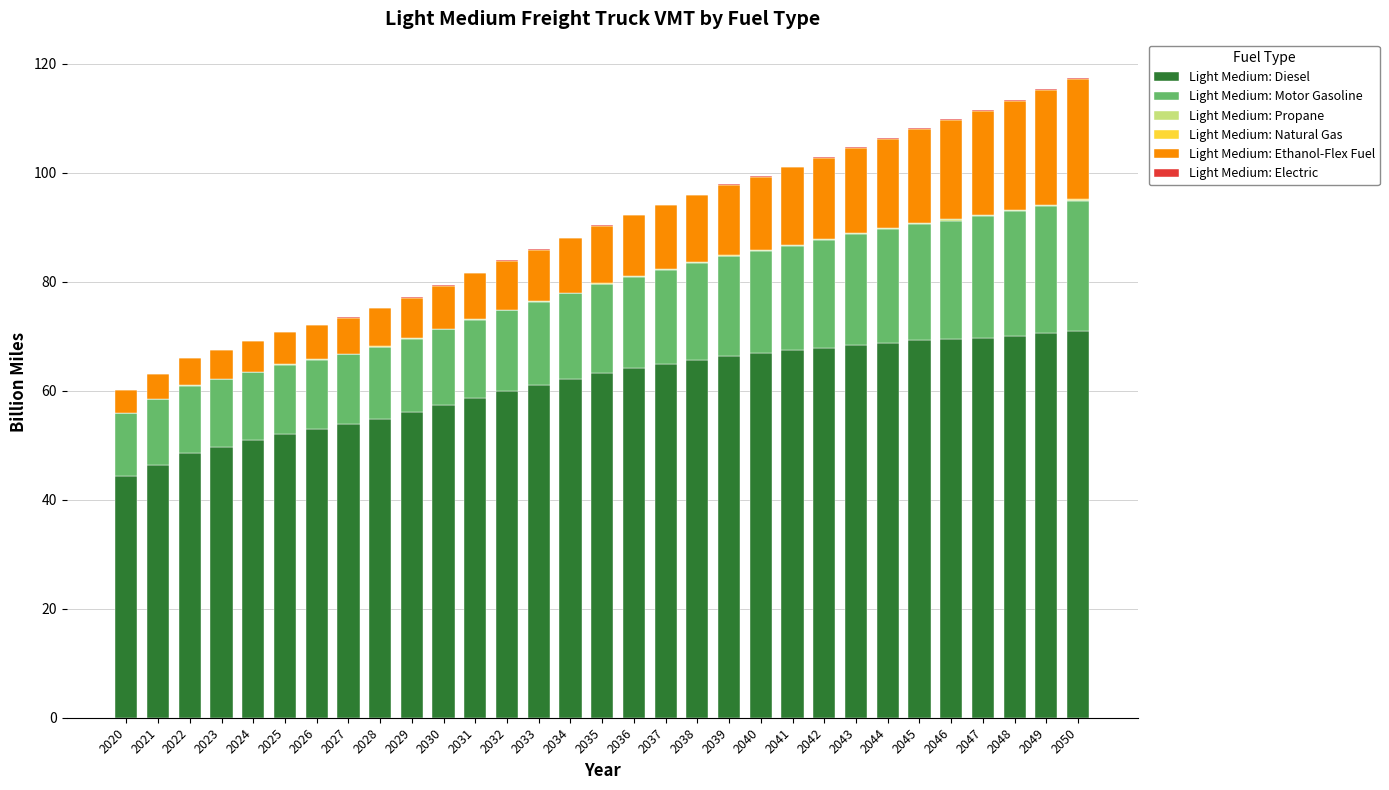

What is the sum of all Light Medium: Diesel values?

1894.4